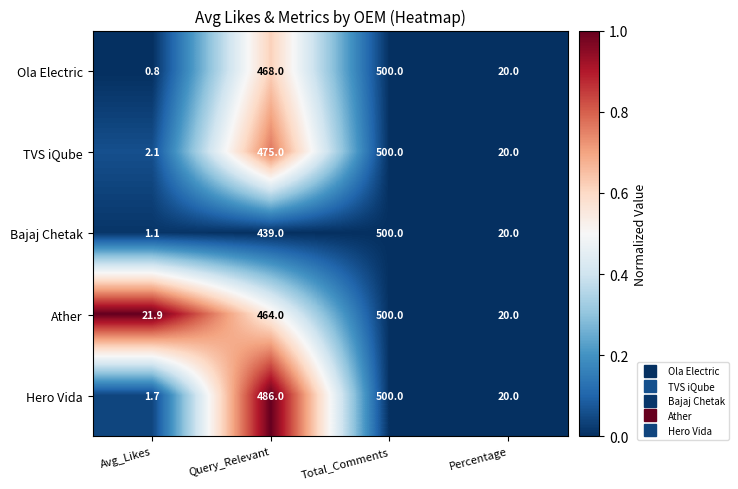

At Avg_Likes, list the series in order from smallest to largest.

Ola Electric, Bajaj Chetak, Hero Vida, TVS iQube, Ather